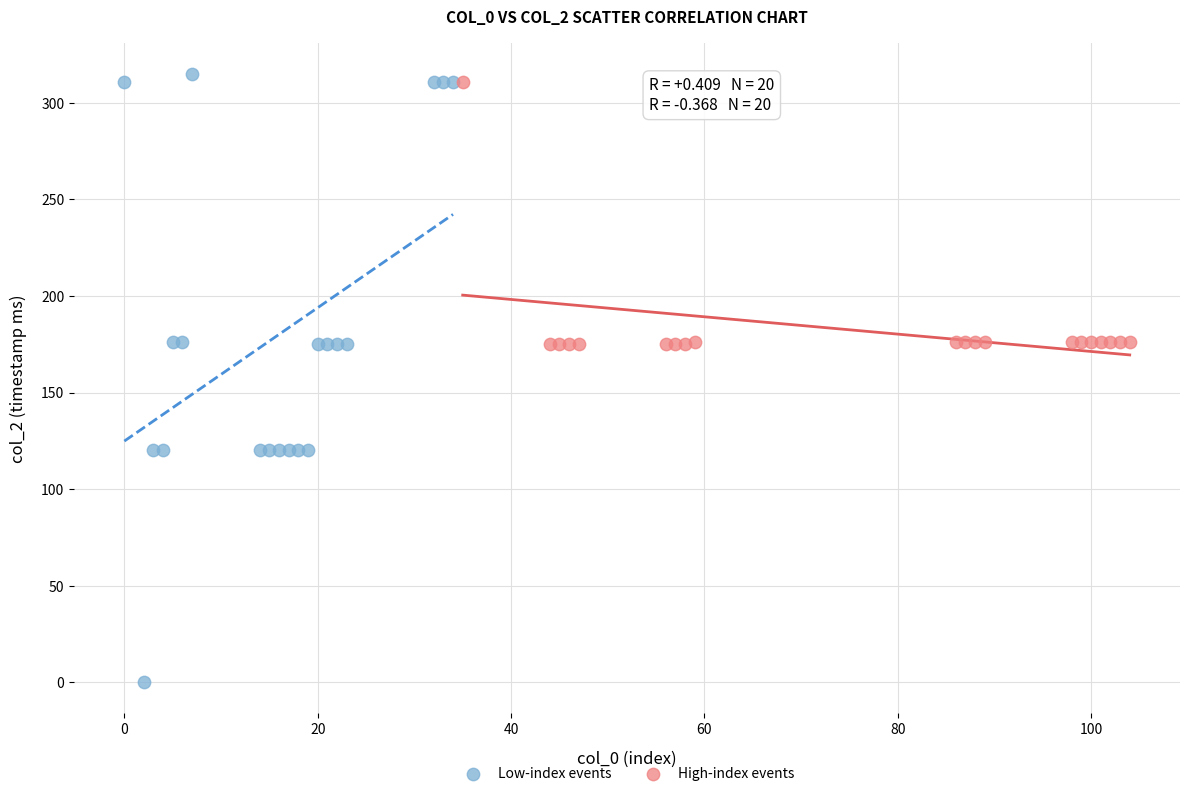

Which series has the widest spread of Y values?

Low-index events